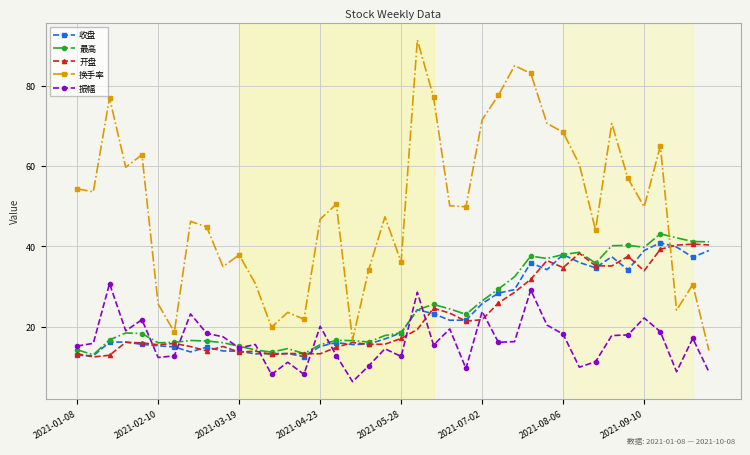

Which series ends up on top after the final intersection of 振幅 and 开盘?

开盘